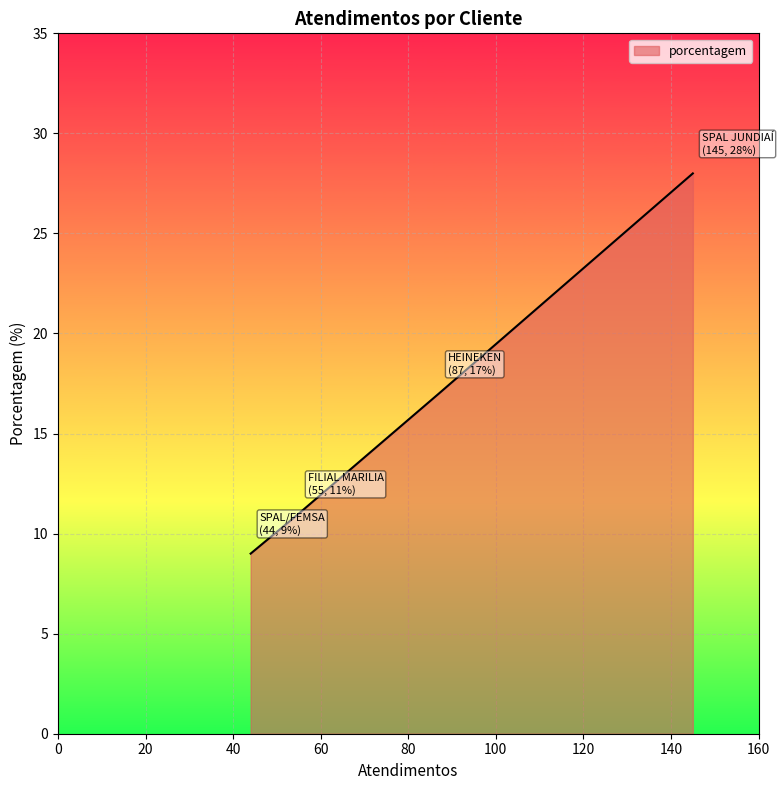

Does the chart have visible grid lines?

Yes